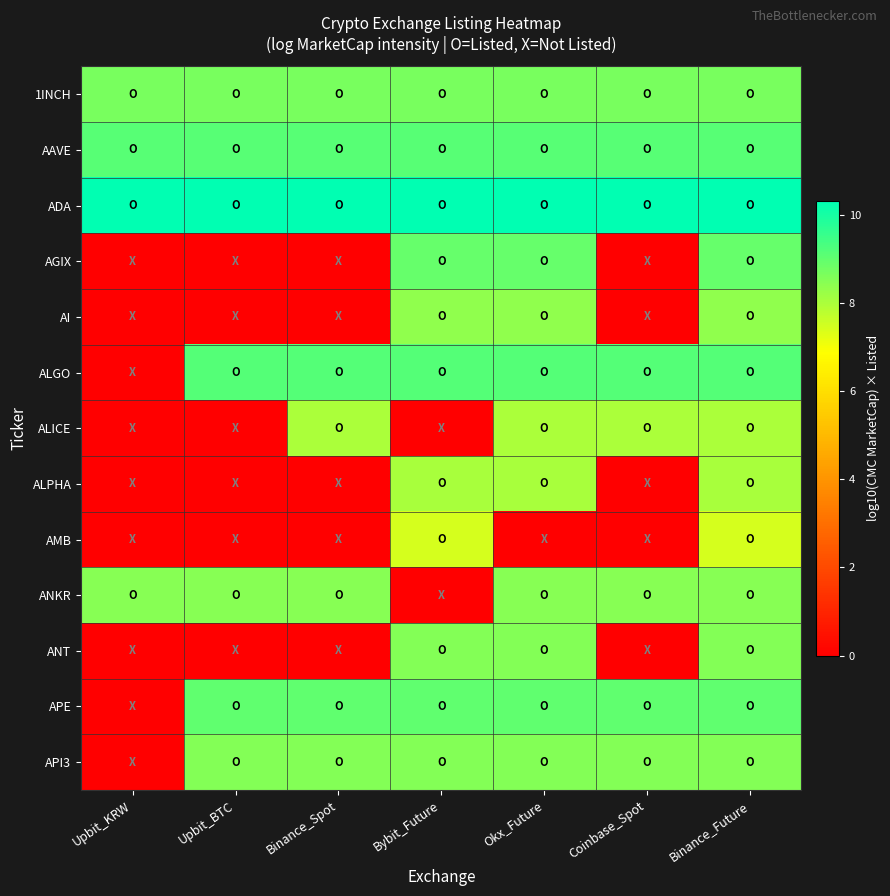

At which category is the sum across all series the highest?

Binance_Future